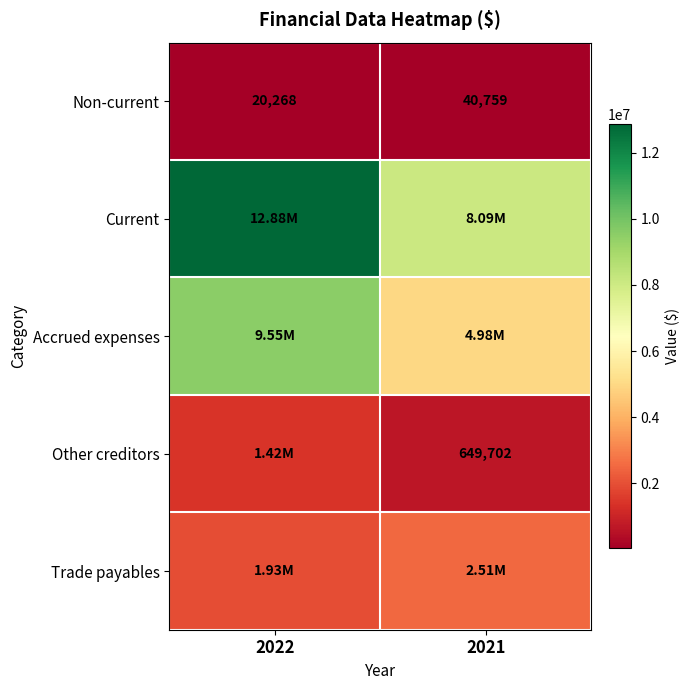

What is the total value across all series at 2021?

16265826